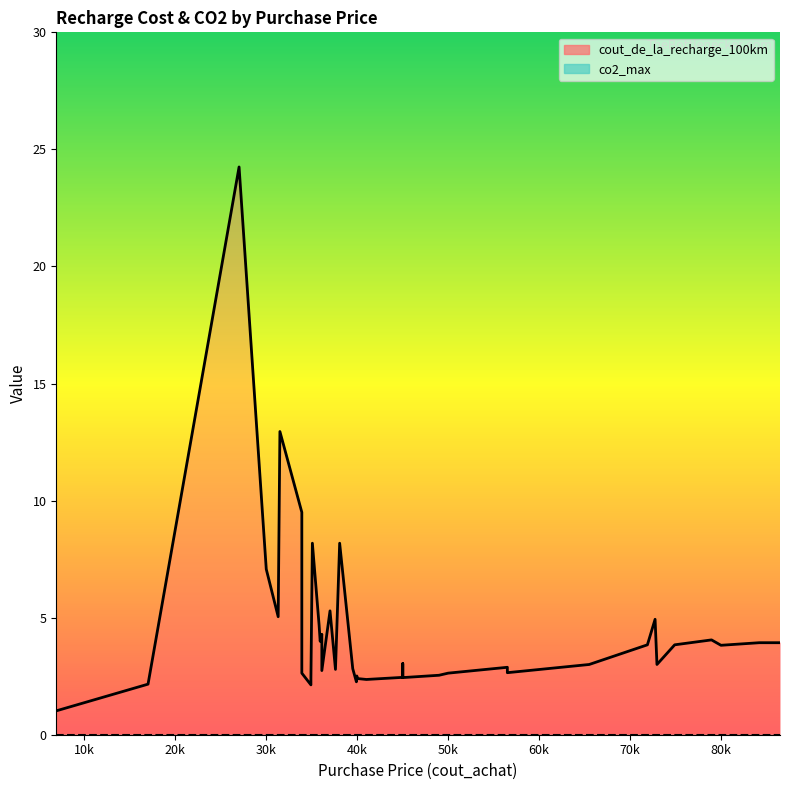

True or false: cout_de_la_recharge_100km and co2_max cross at least once.

False